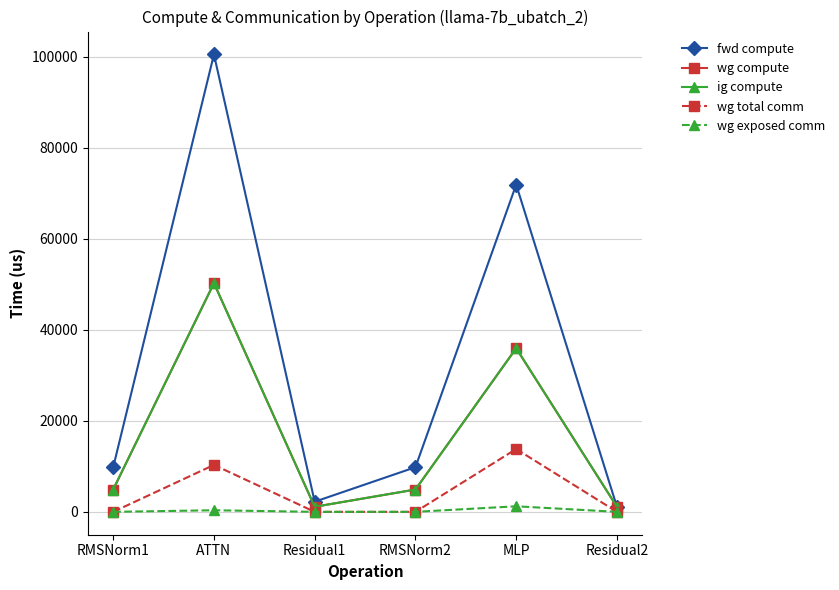

How many categories are shown in the chart?

6